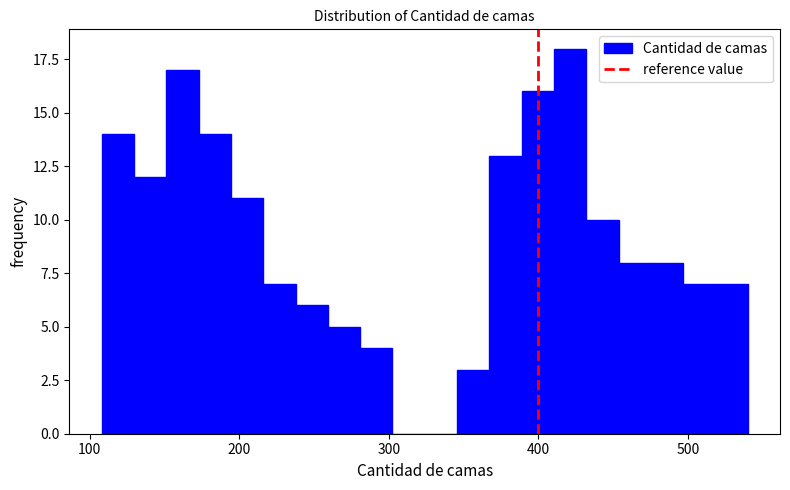

Read against the x-axis, roughly where is the centre of the tallest bar?

420